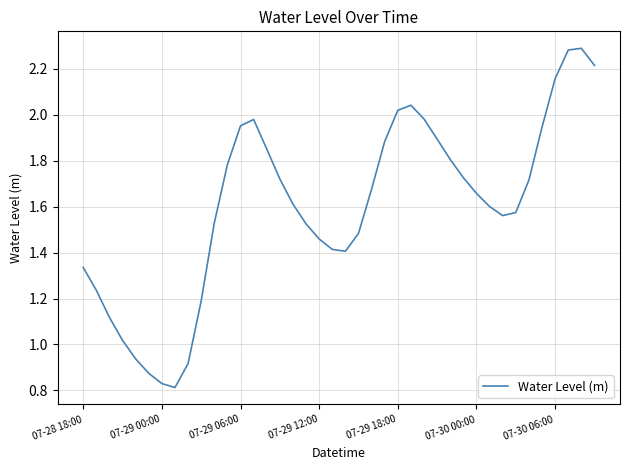

What is the greatest value displayed?

2.3